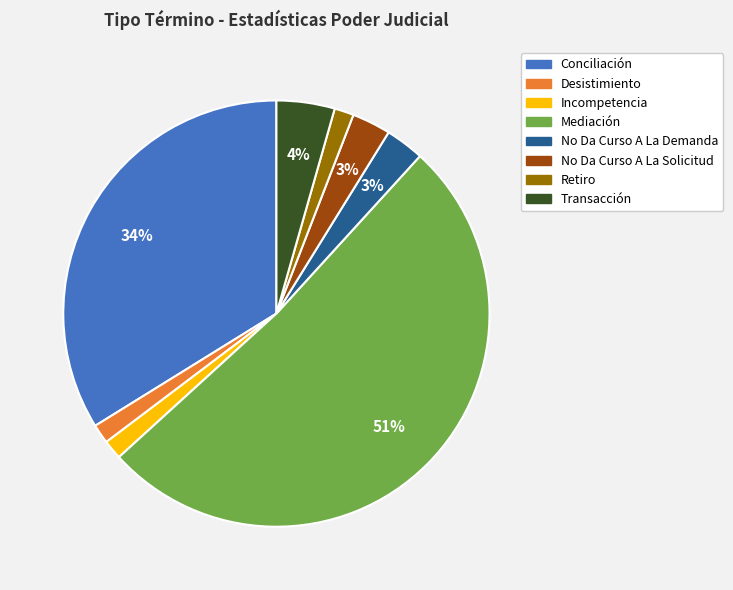

Is it true that No Da Curso A La Solicitud is 3% of the pie?

True